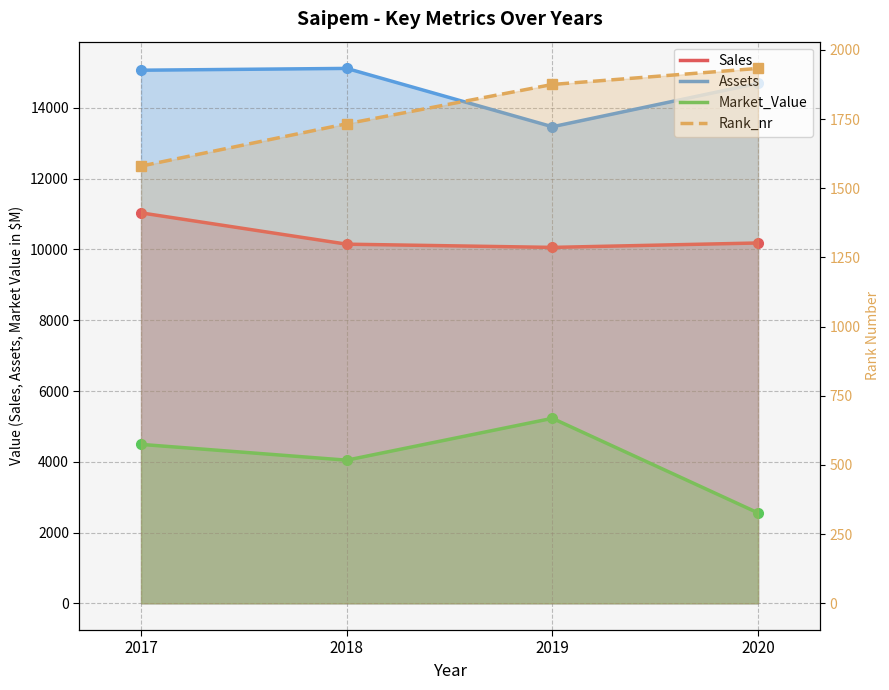

List the labels in order of Market_Value value, largest first.

2019, 2017, 2018, 2020